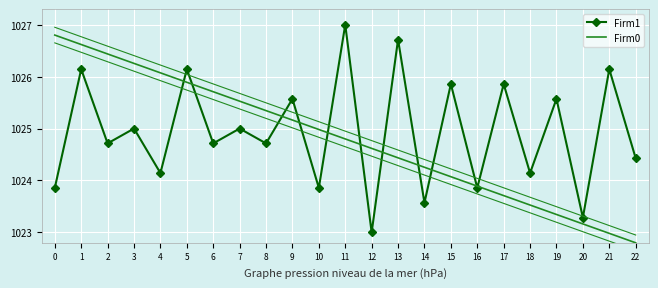

True or false: Firm1 and Firm0 cross at least once.

True